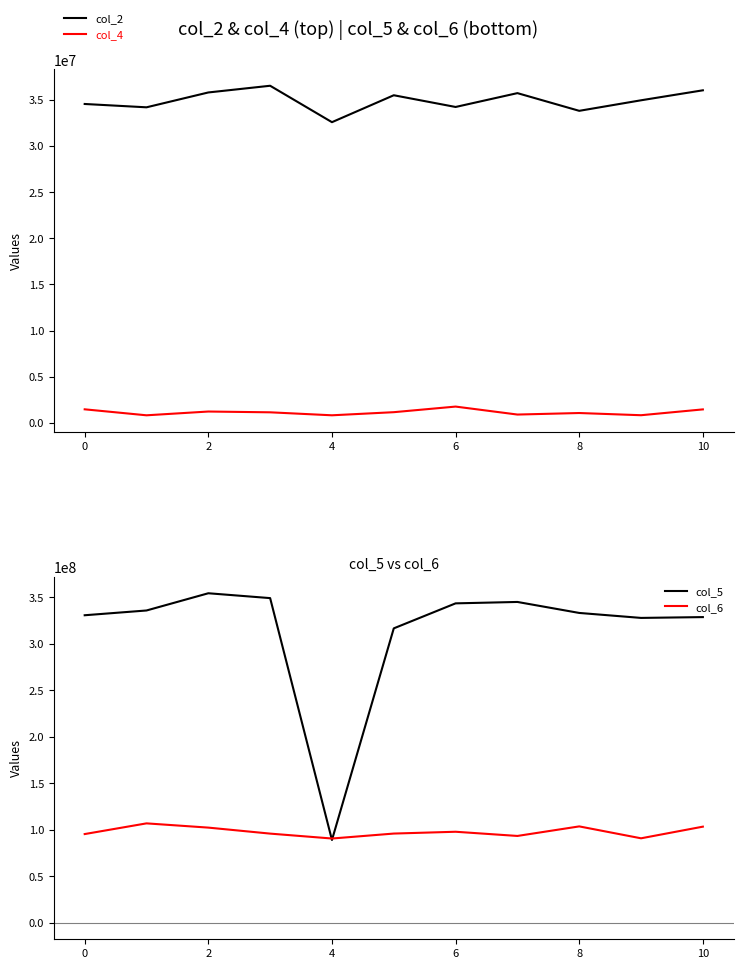

True or false: col_5 and col_2 intersect in this chart.

False